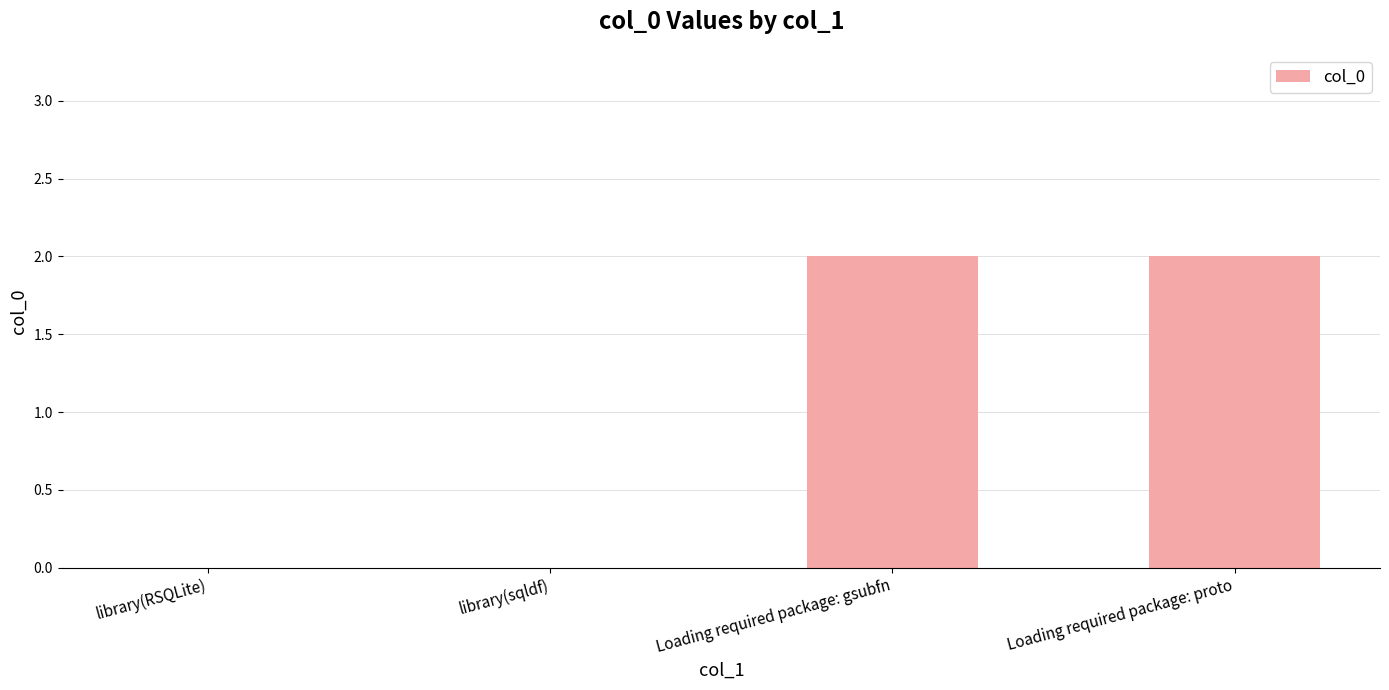

Does the chart contain stacked bars?

No